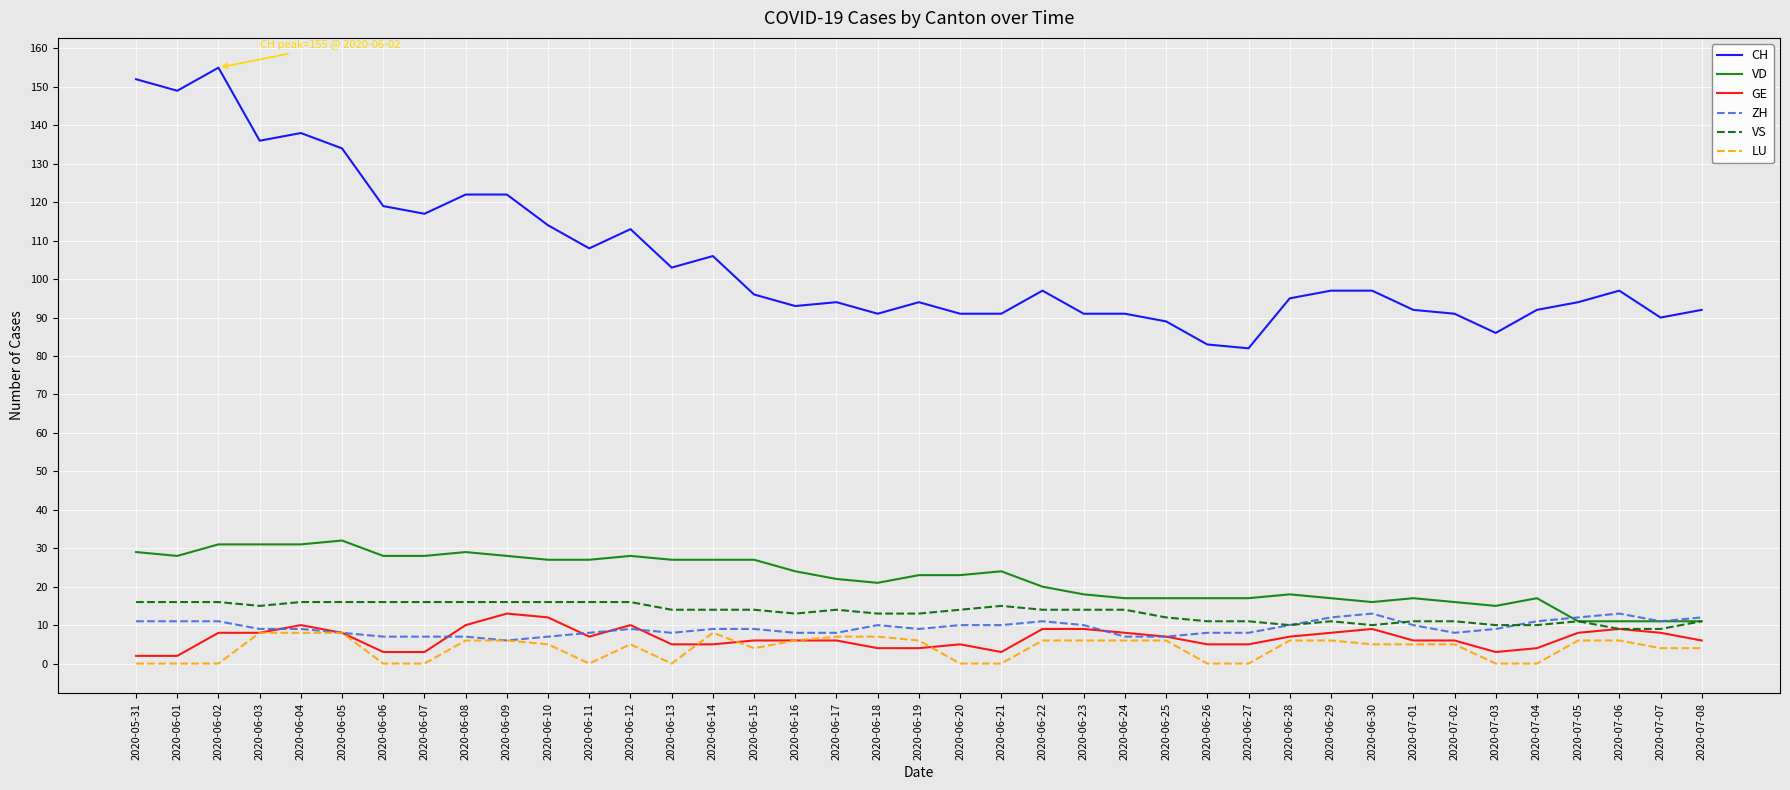

What is the highest value of the VD series?

32